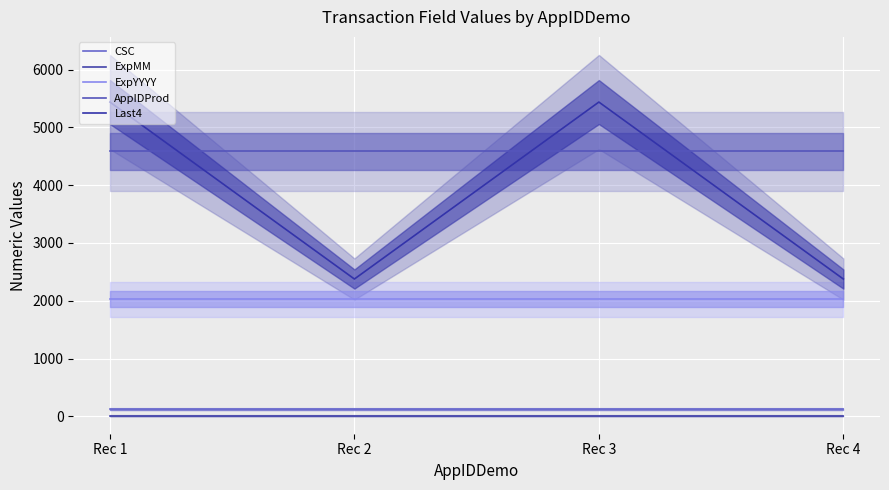

True or false: CSC and AppIDProd intersect in this chart.

False